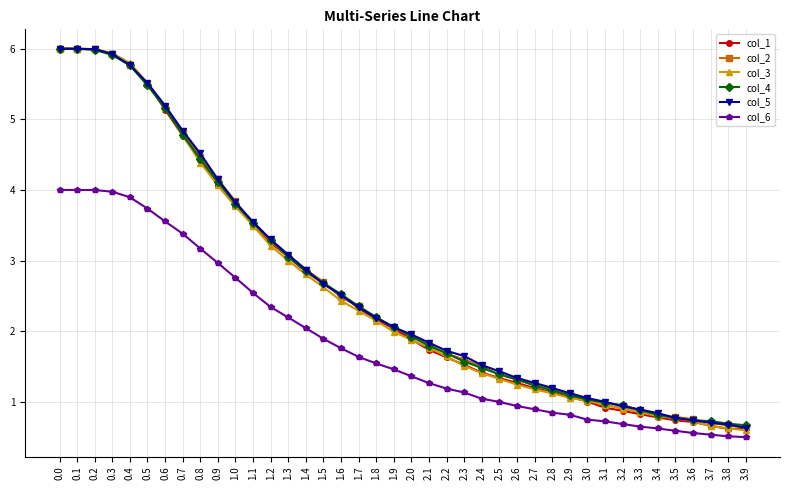

What are all the series names shown in the legend?

col_1, col_2, col_3, col_4, col_5, col_6